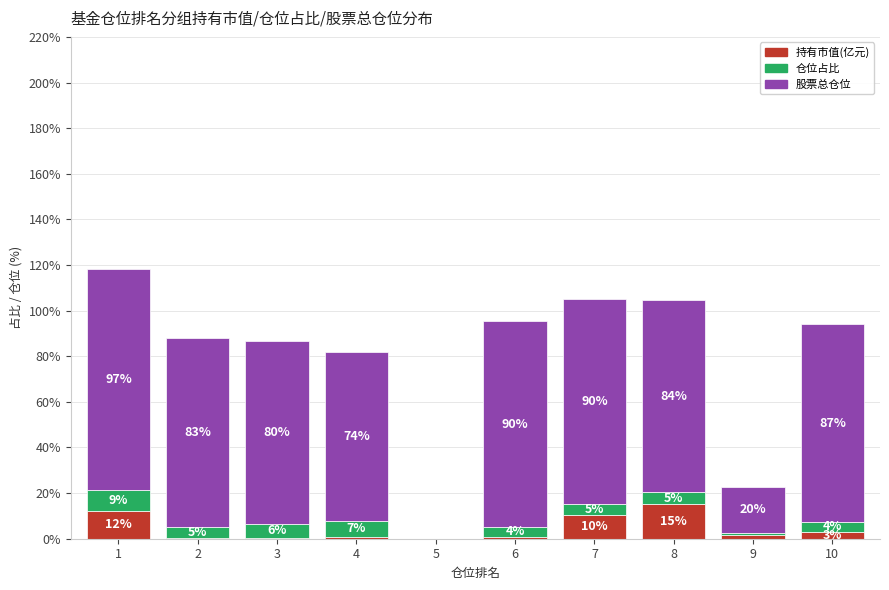

Read the 持有市值(亿元) value at 9.

1.7